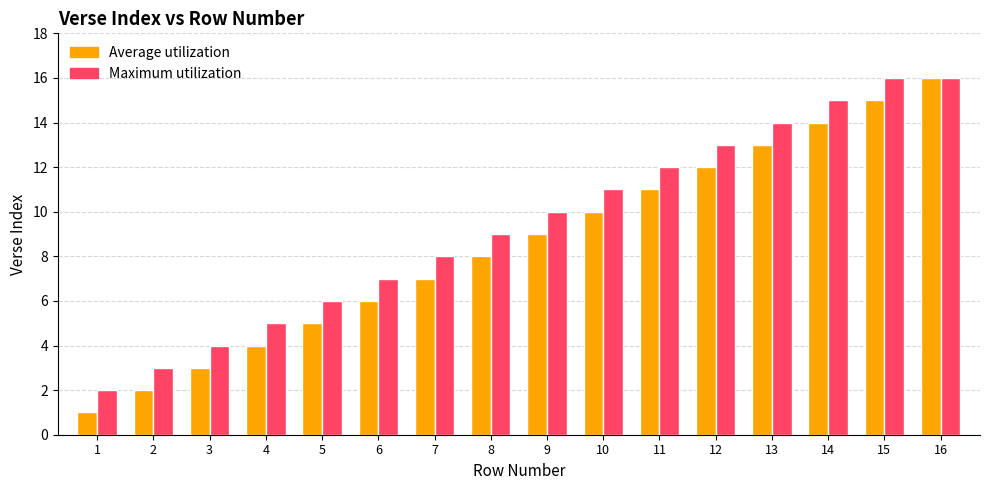

Which series has the largest range (max minus min)?

Average utilization